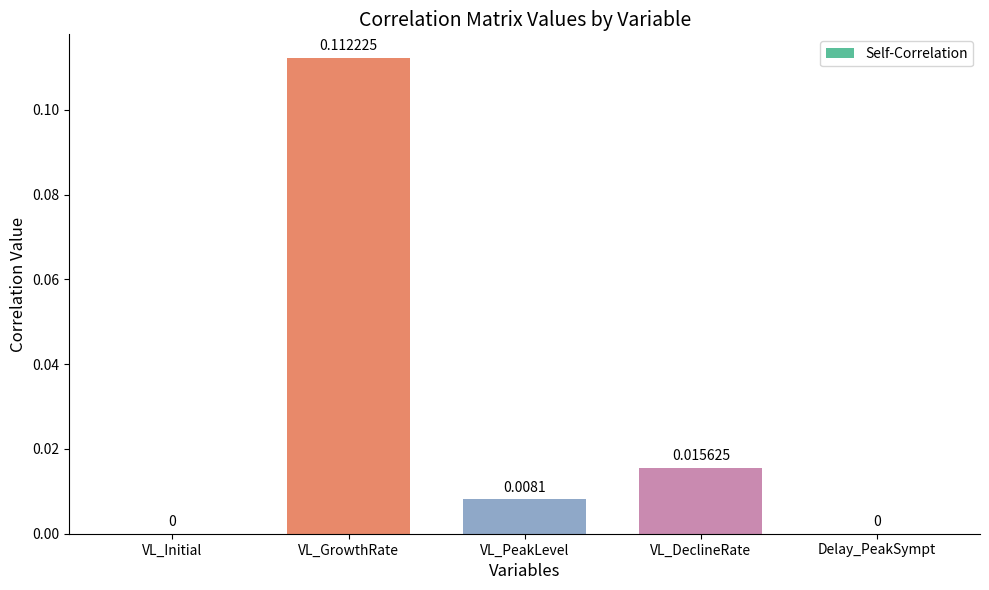

Is it true that the value at VL_GrowthRate is 0.2?

False